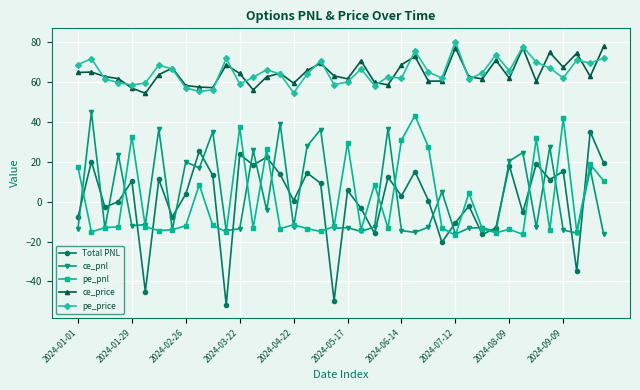

What are all the series names shown in the legend?

Total PNL, ce_pnl, pe_pnl, ce_price, pe_price